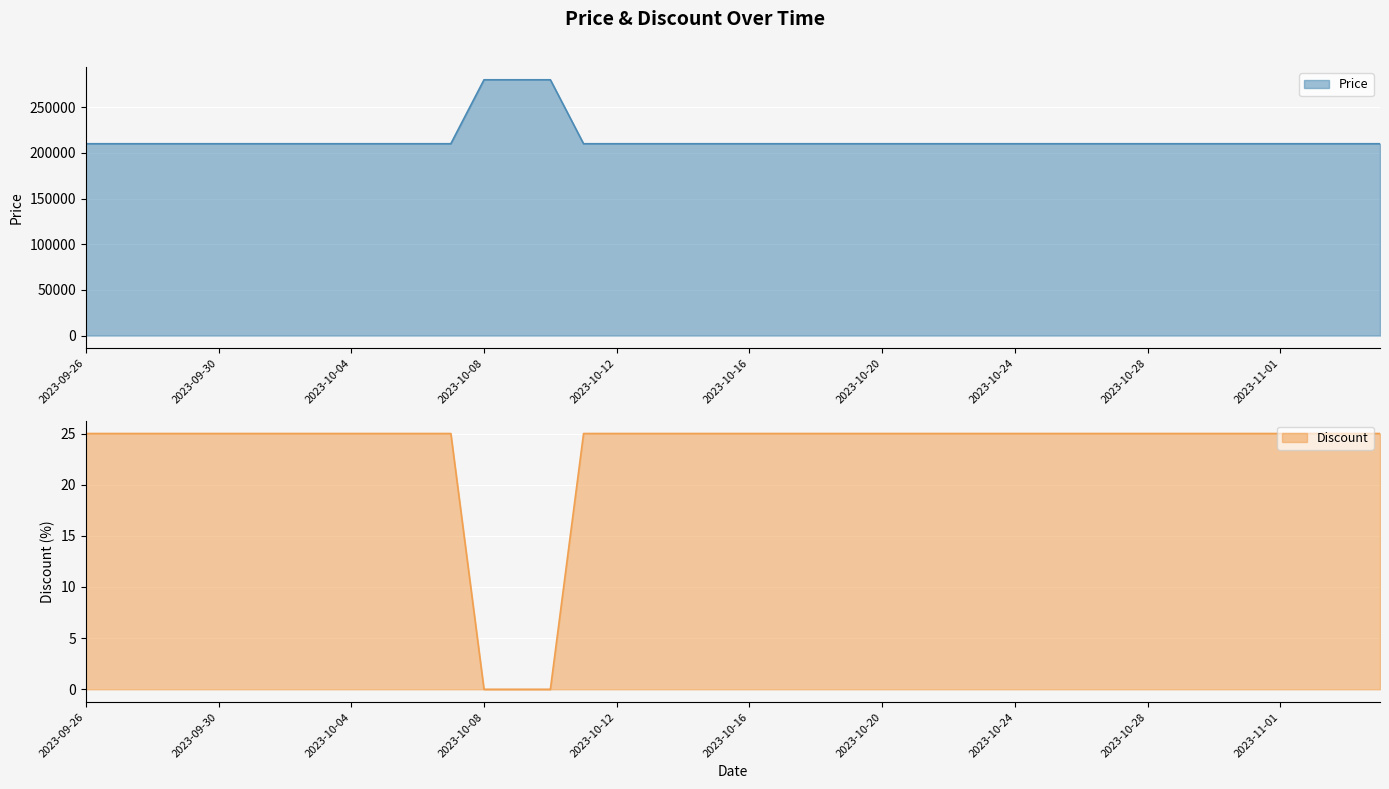

Reading left to right, list all the values displayed in this chart.

Price: 2023-09-26=210000	2023-09-27=210000	2023-09-28=210000	2023-09-29=210000	2023-09-30=210000	2023-10-01=210000	2023-10-02=210000	2023-10-03=210000	2023-10-04=210000	2023-10-05=210000	2023-10-06=210000	2023-10-07=210000	2023-10-08=280000	2023-10-09=280000	2023-10-10=280000	2023-10-11=210000	2023-10-12=210000	2023-10-13=210000	2023-10-14=210000	2023-10-15=210000	2023-10-16=210000	2023-10-17=210000	2023-10-18=210000	2023-10-19=210000	2023-10-20=210000	2023-10-21=210000	2023-10-22=210000	2023-10-23=210000	2023-10-24=210000	2023-10-25=210000	2023-10-26=210000	2023-10-27=210000	2023-10-28=210000	2023-10-29=210000	2023-10-30=210000	2023-10-31=210000	2023-11-01=210000	2023-11-02=210000	2023-11-03=210000	2023-11-04=210000
Discount: 2023-09-26=25	2023-09-27=25	2023-09-28=25	2023-09-29=25	2023-09-30=25	2023-10-01=25	2023-10-02=25	2023-10-03=25	2023-10-04=25	2023-10-05=25	2023-10-06=25	2023-10-07=25	2023-10-08=0	2023-10-09=0	2023-10-10=0	2023-10-11=25	2023-10-12=25	2023-10-13=25	2023-10-14=25	2023-10-15=25	2023-10-16=25	2023-10-17=25	2023-10-18=25	2023-10-19=25	2023-10-20=25	2023-10-21=25	2023-10-22=25	2023-10-23=25	2023-10-24=25	2023-10-25=25	2023-10-26=25	2023-10-27=25	2023-10-28=25	2023-10-29=25	2023-10-30=25	2023-10-31=25	2023-11-01=25	2023-11-02=25	2023-11-03=25	2023-11-04=25